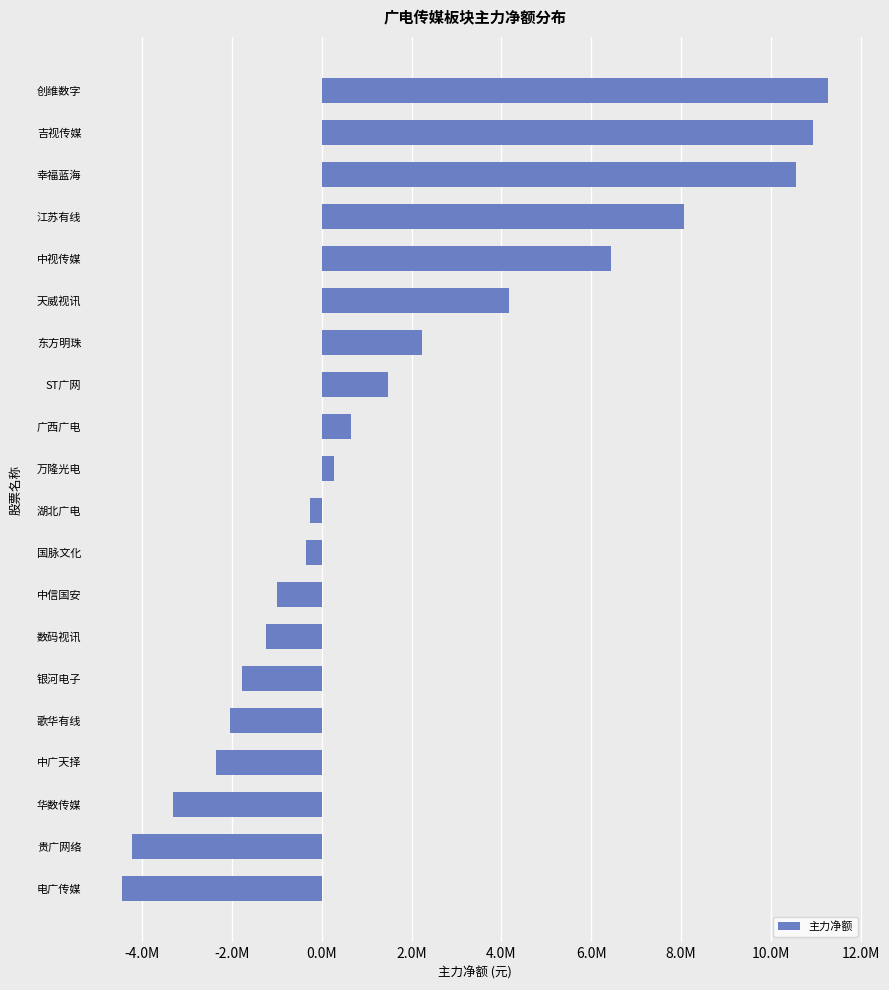

Does the chart contain any negative values?

Yes